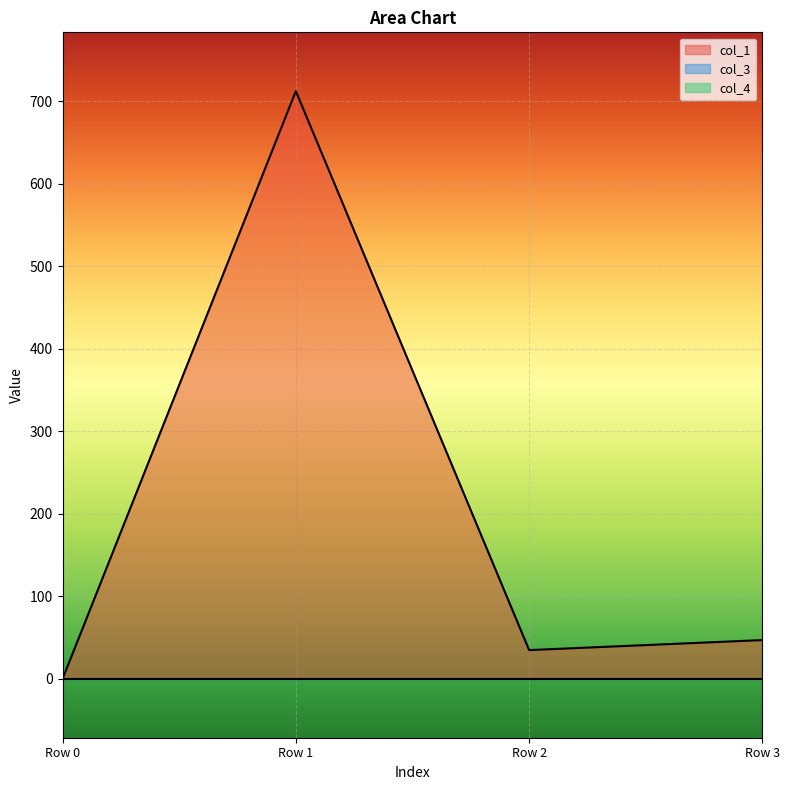

True or false: col_3 has more than 1 interior local peaks.

False